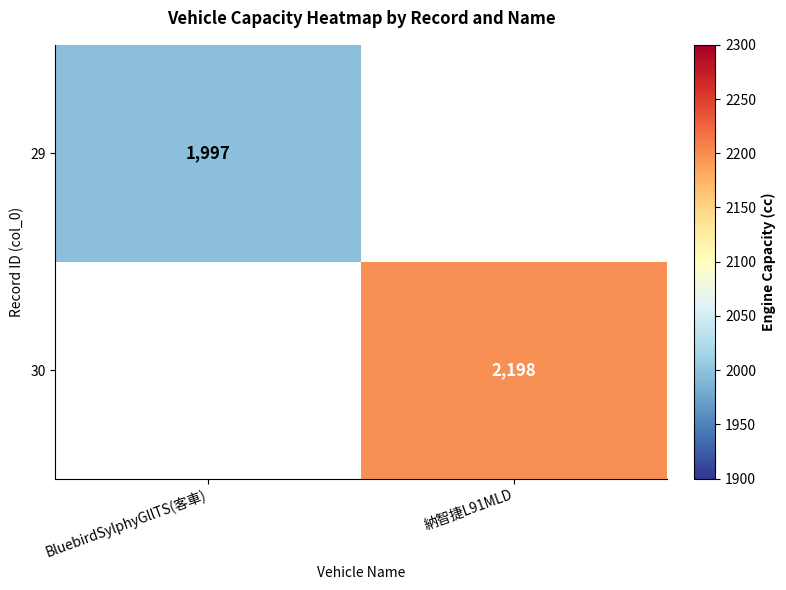

The value of 30 at 納智捷L91MLD is 655. True or false?

False